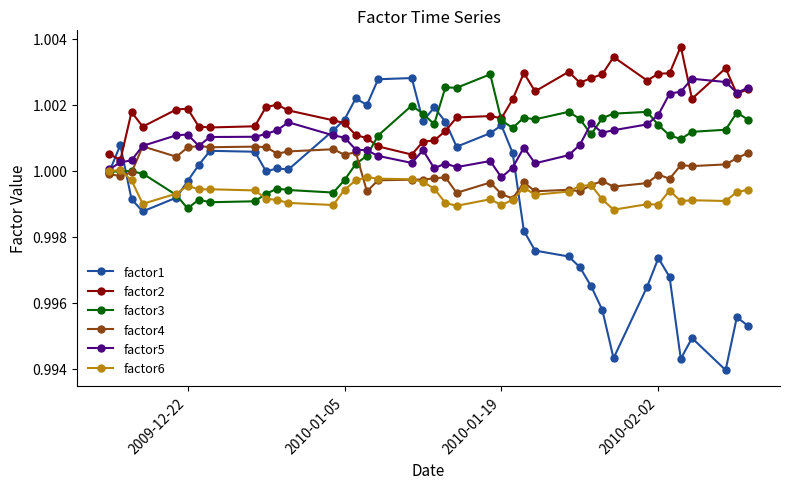

Which series has the largest range (max minus min)?

factor1